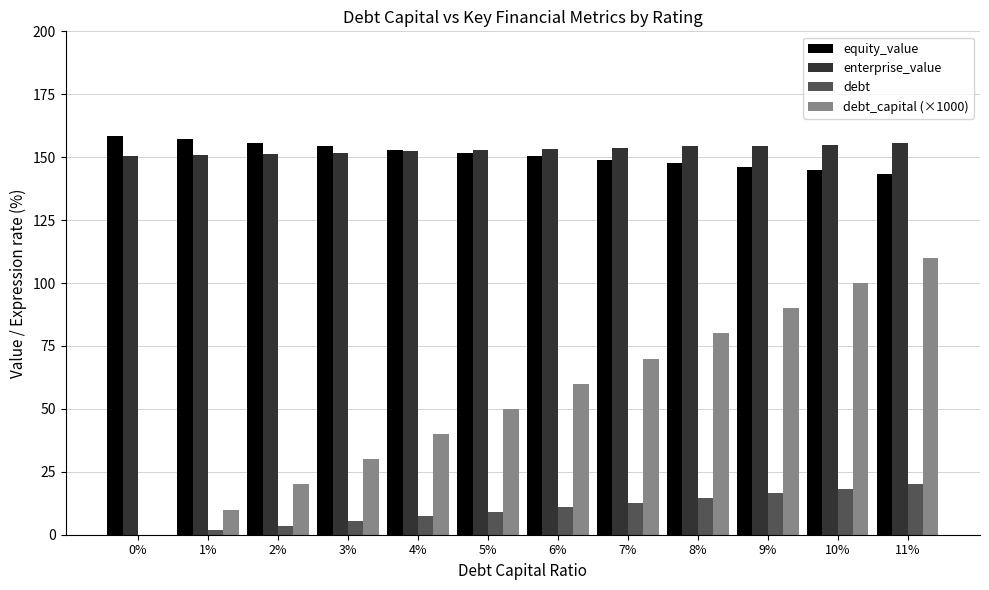

How many values in the debt series exceed 10?

6